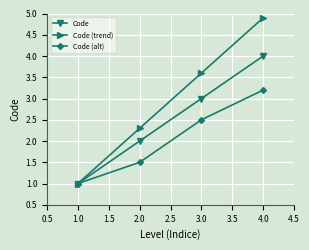

What is the difference between the second highest and second lowest values in the Code series?

1.0